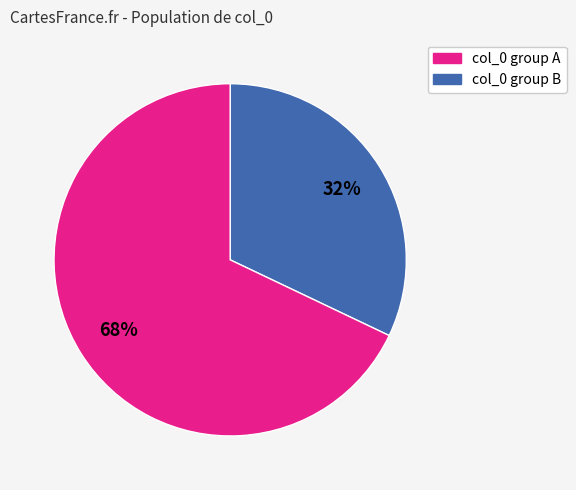

To the nearest percent, what is the average slice percentage?

50%